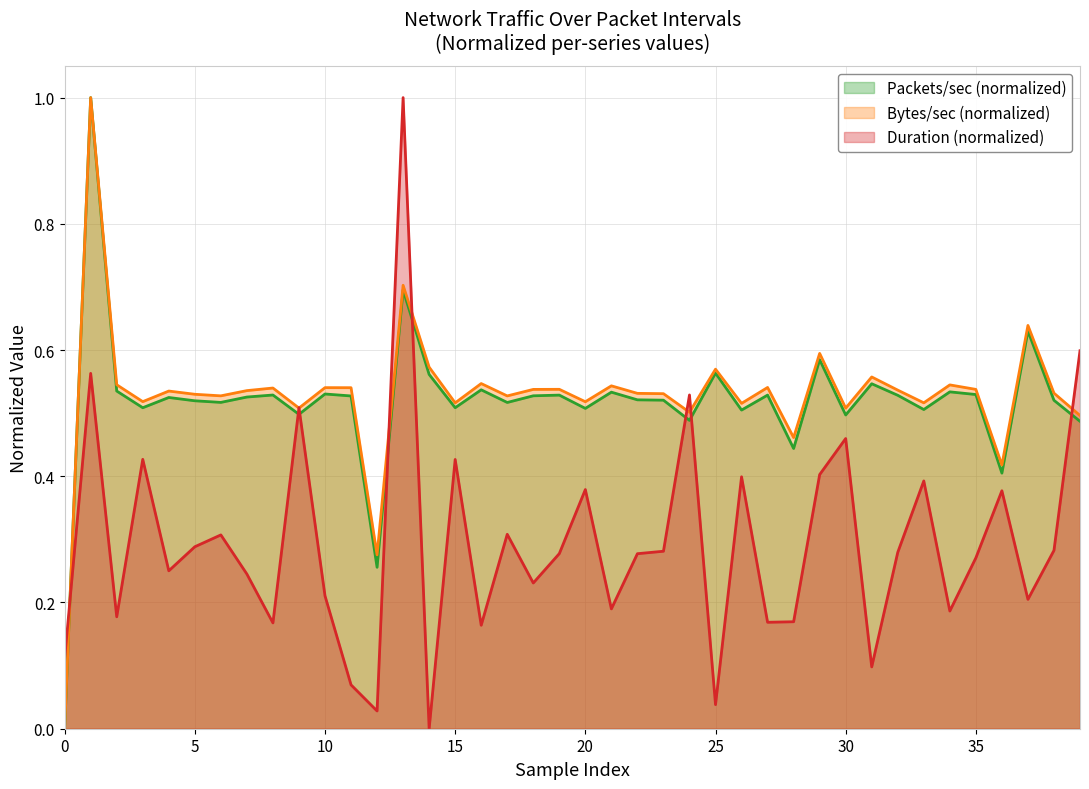

Reading left to right, list all the values displayed in this chart.

Packets/sec: 0.0	1.0	0.5	0.5	0.5	0.5	0.5	0.5	0.5	0.5	0.5	0.5	0.3	0.7	0.6	0.5	0.5	0.5	0.5	0.5	0.5	0.5	0.5	0.5	0.5	0.6	0.5	0.5	0.4	0.6	0.5	0.5	0.5	0.5	0.5	0.5	0.4	0.6	0.5	0.5
Bytes/sec_k: 0.0	1.0	0.5	0.5	0.5	0.5	0.5	0.5	0.5	0.5	0.5	0.5	0.3	0.7	0.6	0.5	0.5	0.5	0.5	0.5	0.5	0.5	0.5	0.5	0.5	0.6	0.5	0.5	0.5	0.6	0.5	0.6	0.5	0.5	0.5	0.5	0.4	0.6	0.5	0.5
duration: 0.1	0.6	0.2	0.4	0.3	0.3	0.3	0.2	0.2	0.5	0.2	0.1	0.0	1.0	0.0	0.4	0.2	0.3	0.2	0.3	0.4	0.2	0.3	0.3	0.5	0.0	0.4	0.2	0.2	0.4	0.5	0.1	0.3	0.4	0.2	0.3	0.4	0.2	0.3	0.6